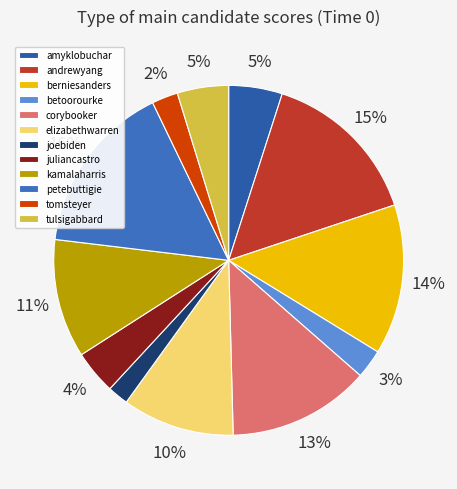

Which has a higher value, berniesanders or amyklobuchar?

berniesanders